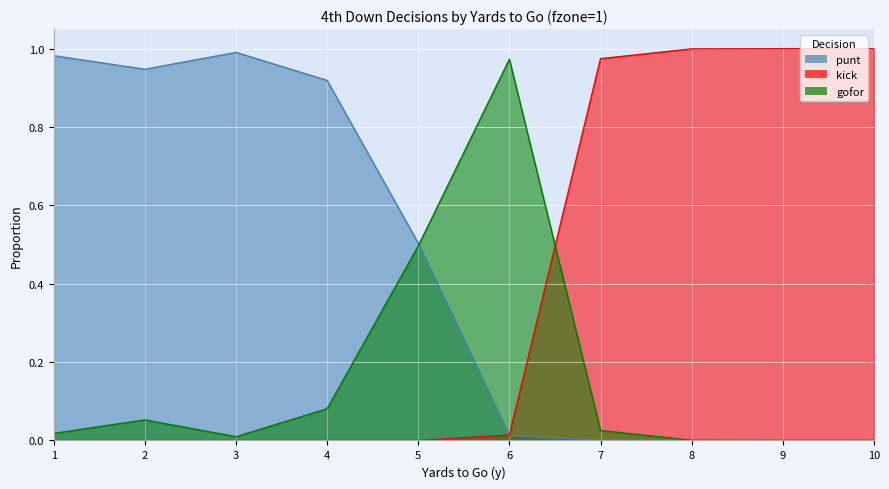

The value of punt at 2 is 0.9. True or false?

True